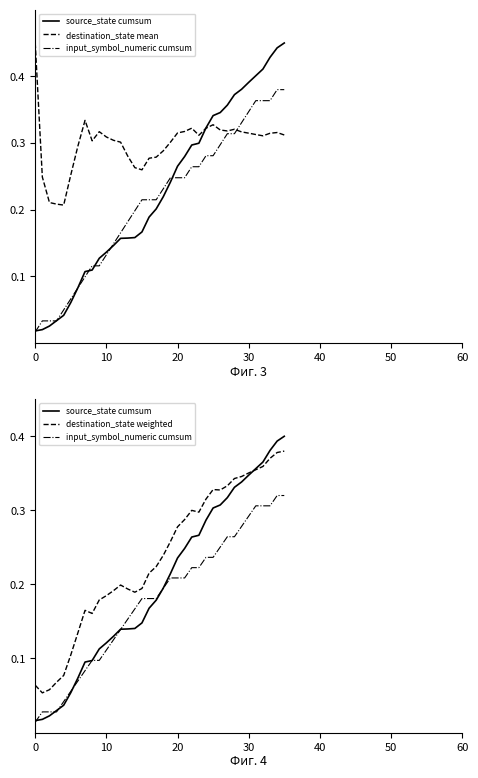

The value of source_state cumsum at 30 is 0.1. True or false?

False